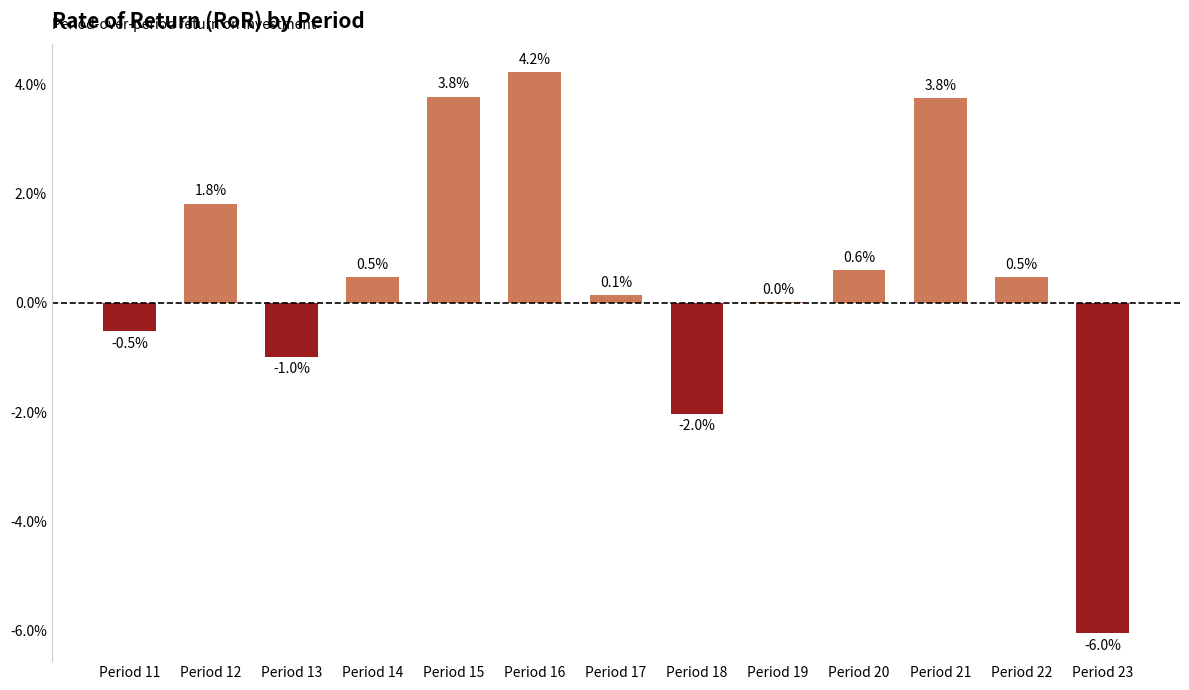

Are the bars horizontal?

No